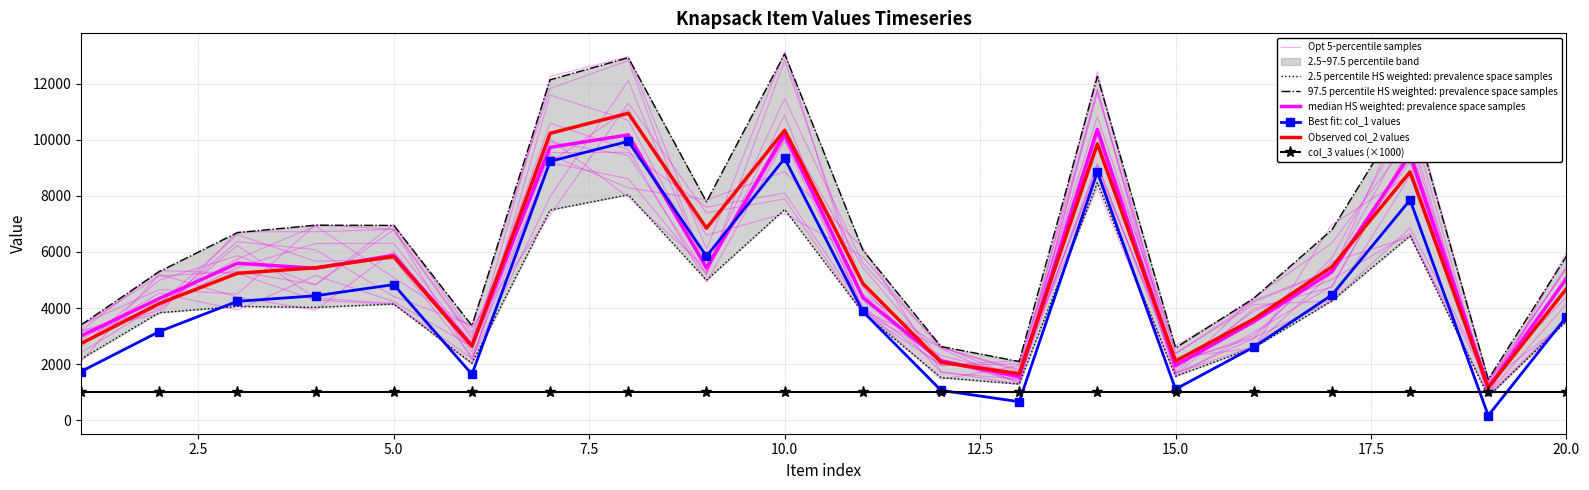

True or false: col_2 has a value of 1054 at 12.

False